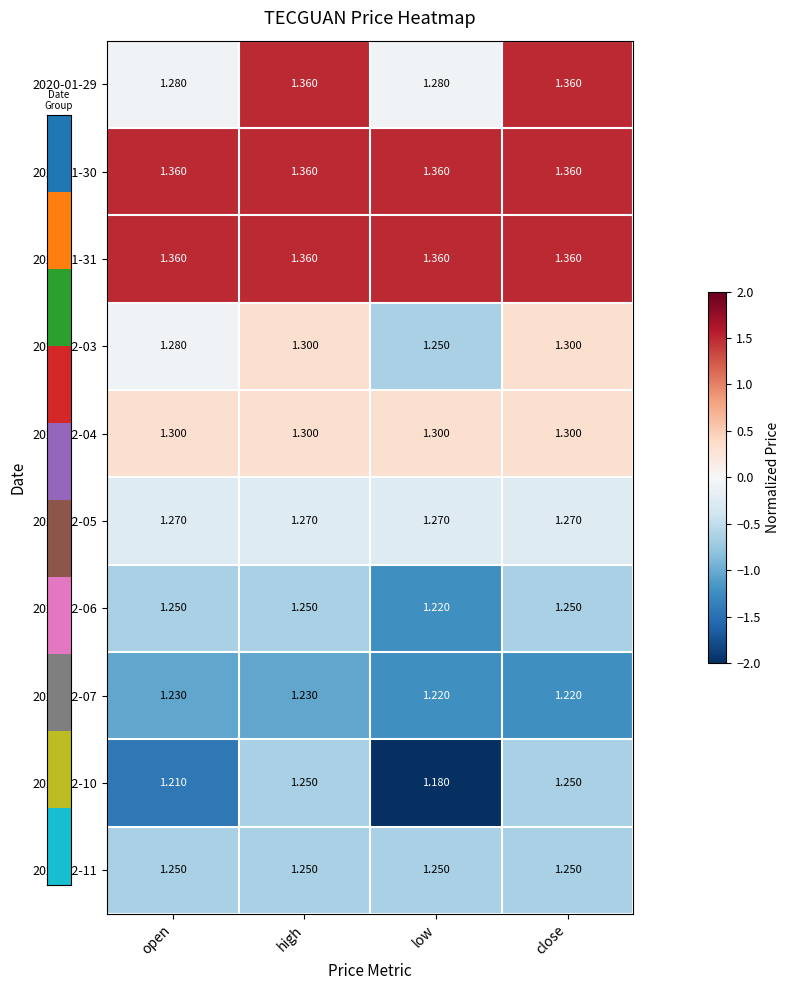

At which label is 2020-02-06 closest to 1?

low